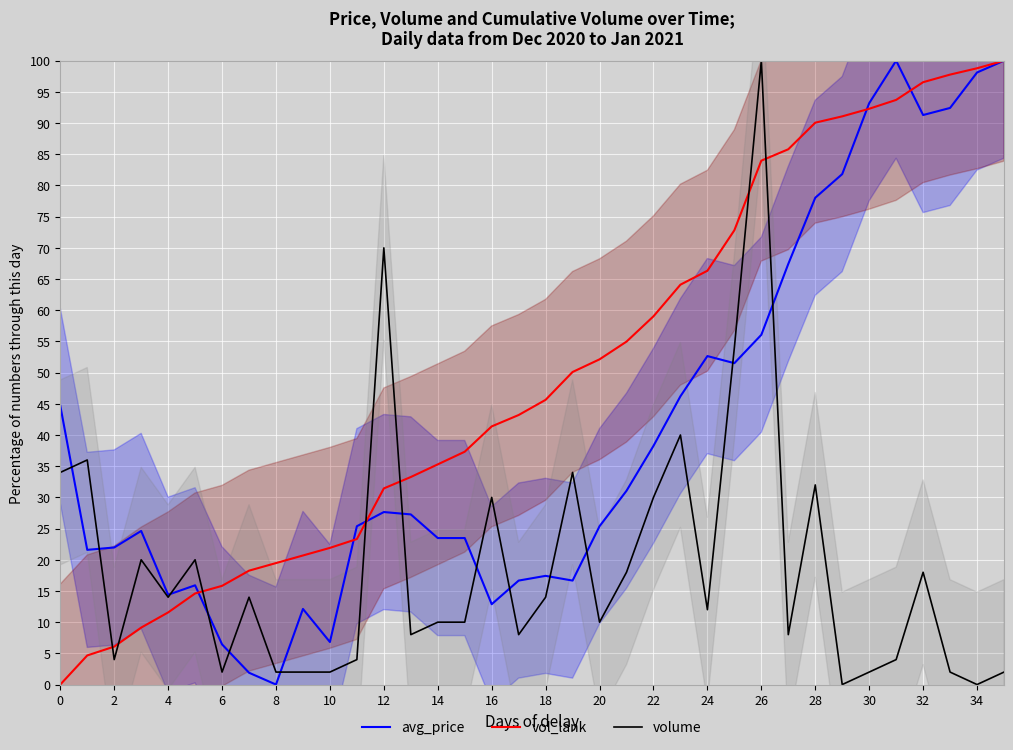

Reading left to right, what are all the values shown in this chart?

avg_price: 44.7	21.6	22.0	24.6	14.4	15.9	6.4	1.9	0.0	12.1	6.8	25.4	27.7	27.3	23.5	23.5	12.9	16.7	17.4	16.7	25.4	31.1	38.3	46.2	52.7	51.5	56.1	67.4	78.0	81.8	93.2	100.0	91.3	92.4	98.1	100.0
vol_lank: 0.0	4.7	6.1	9.1	11.6	14.6	15.8	18.3	19.5	20.7	21.9	23.3	31.4	33.3	35.3	37.3	41.4	43.2	45.6	50.1	52.1	55.0	59.0	64.1	66.3	72.8	84.0	85.8	90.1	91.1	92.3	93.7	96.6	97.8	98.8	100.0
volume: 34.0	36.0	4.0	20.0	14.0	20.0	2.0	14.0	2.0	2.0	2.0	4.0	70.0	8.0	10.0	10.0	30.0	8.0	14.0	34.0	10.0	18.0	30.0	40.0	12.0	54.0	100.0	8.0	32.0	0.0	2.0	4.0	18.0	2.0	0.0	2.0